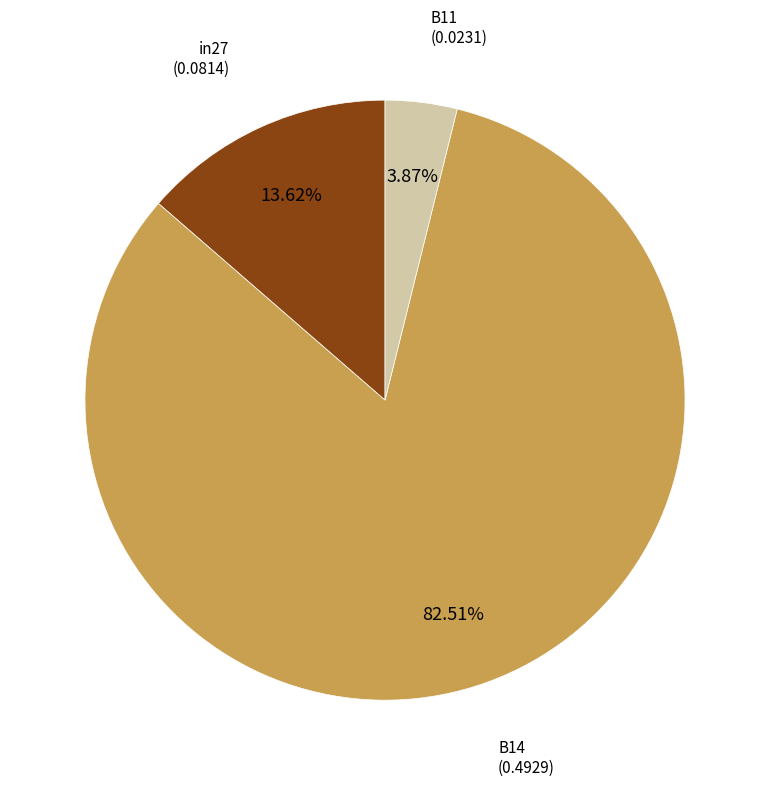

Is B14 the majority of the pie?

Yes